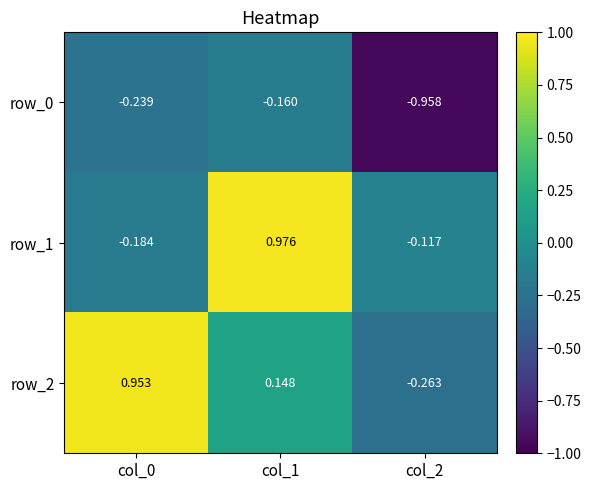

How many data points does each series have?

3